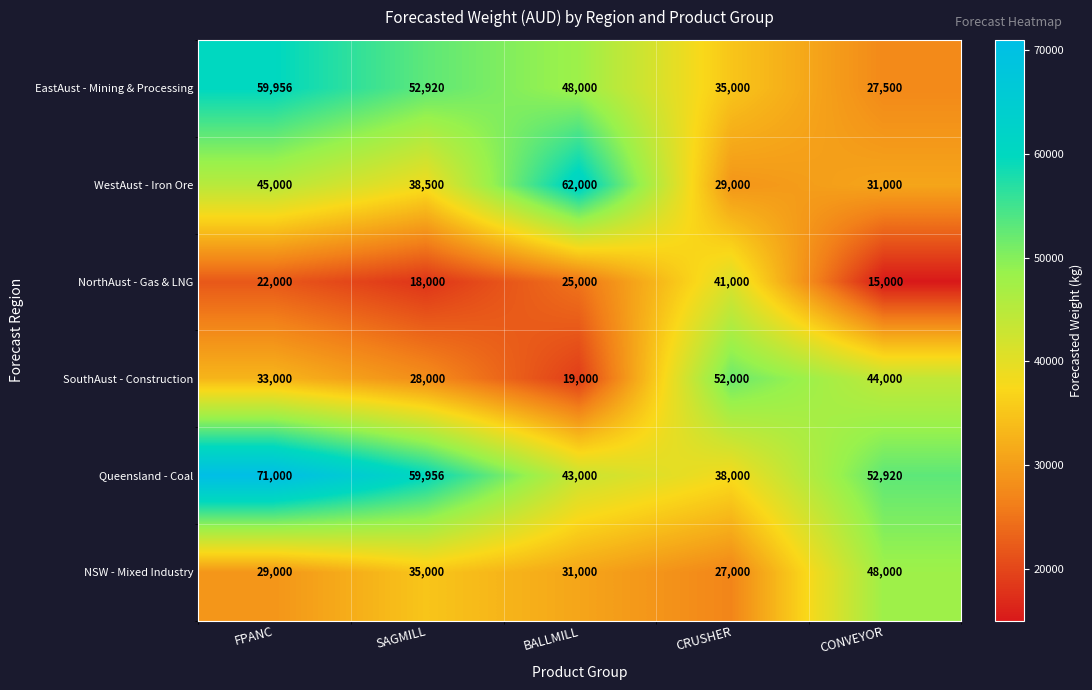

Where does the Queensland - Coal series first go above 52920?

FPANC